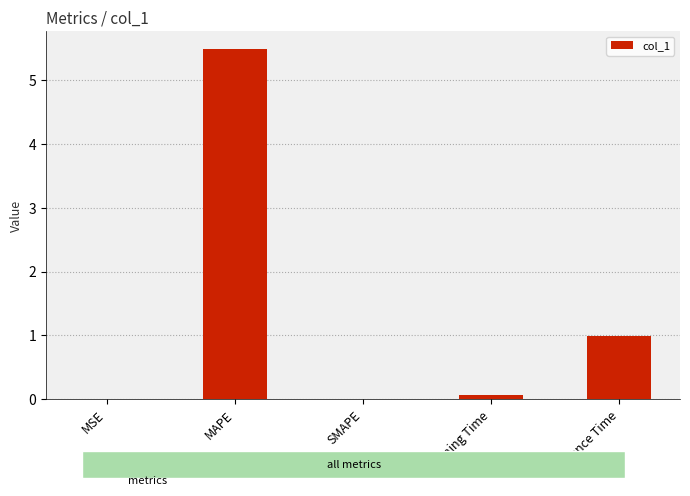

What value does the data have at Inference Time?

1.0